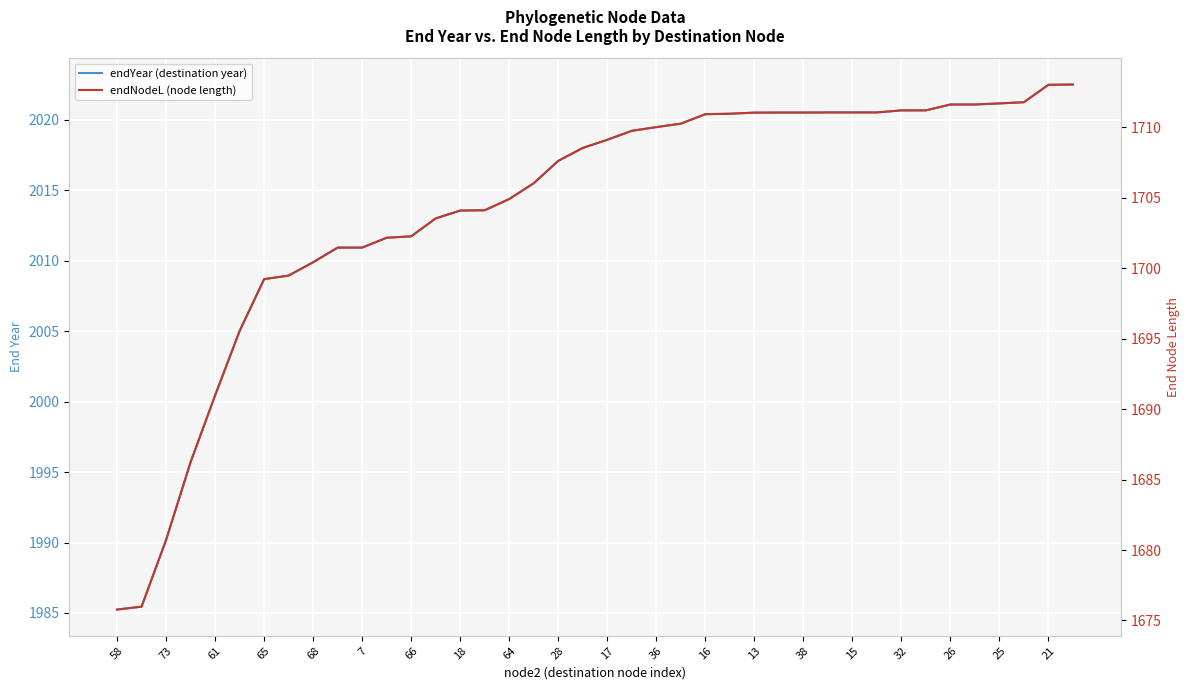

At how many categories does at least one series exceed 1825?

40